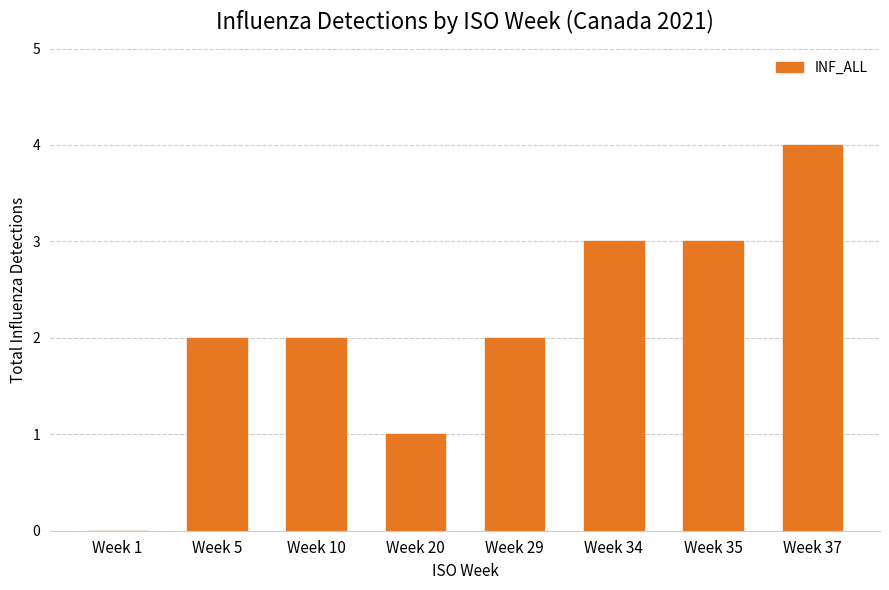

What value does the data have at Week 35?

3